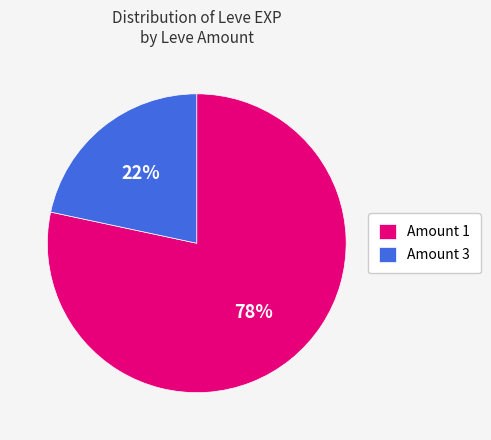

Combined, do Amount 1 and Amount 3 account for over 50%?

Yes